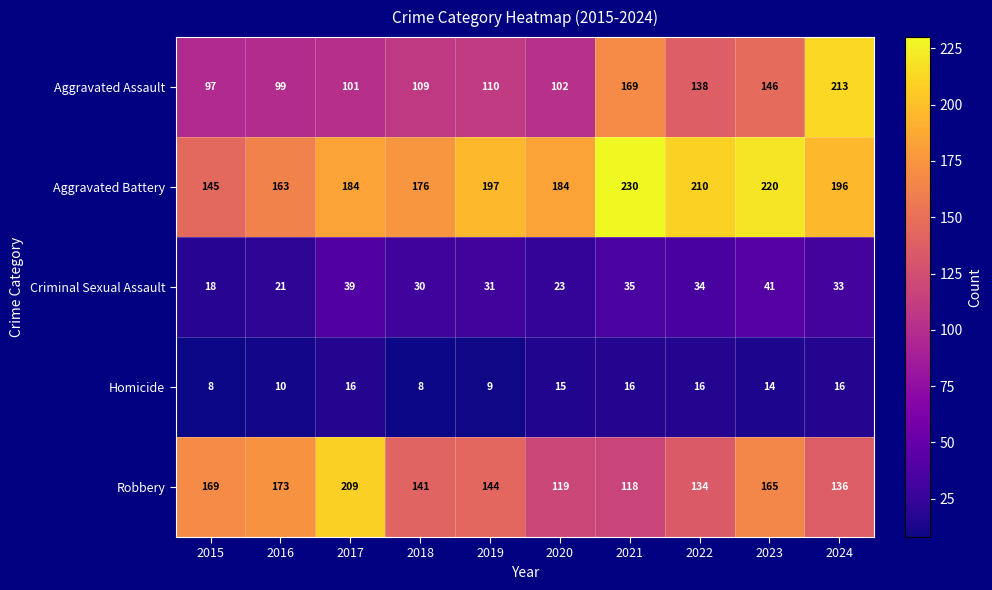

At how many categories does at least one series exceed 39?

10